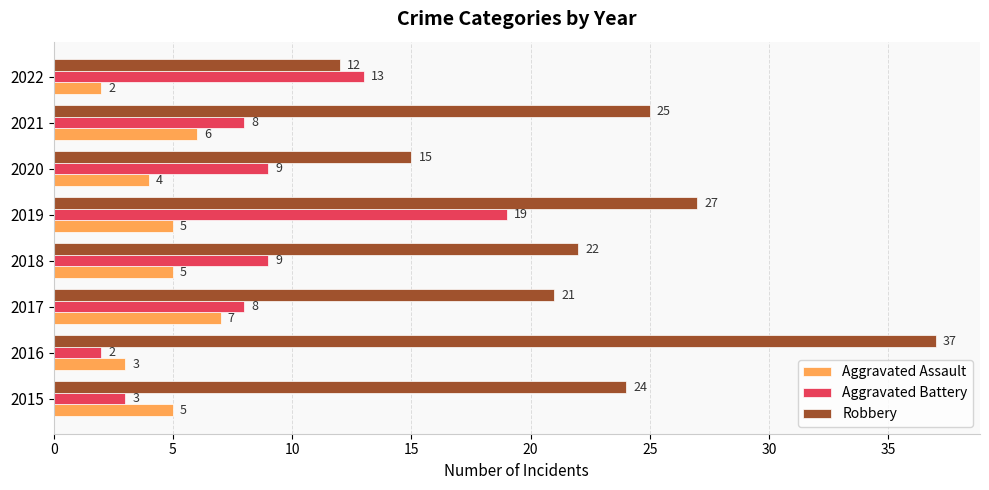

What is the spread (max minus min) of values at 2020?

11